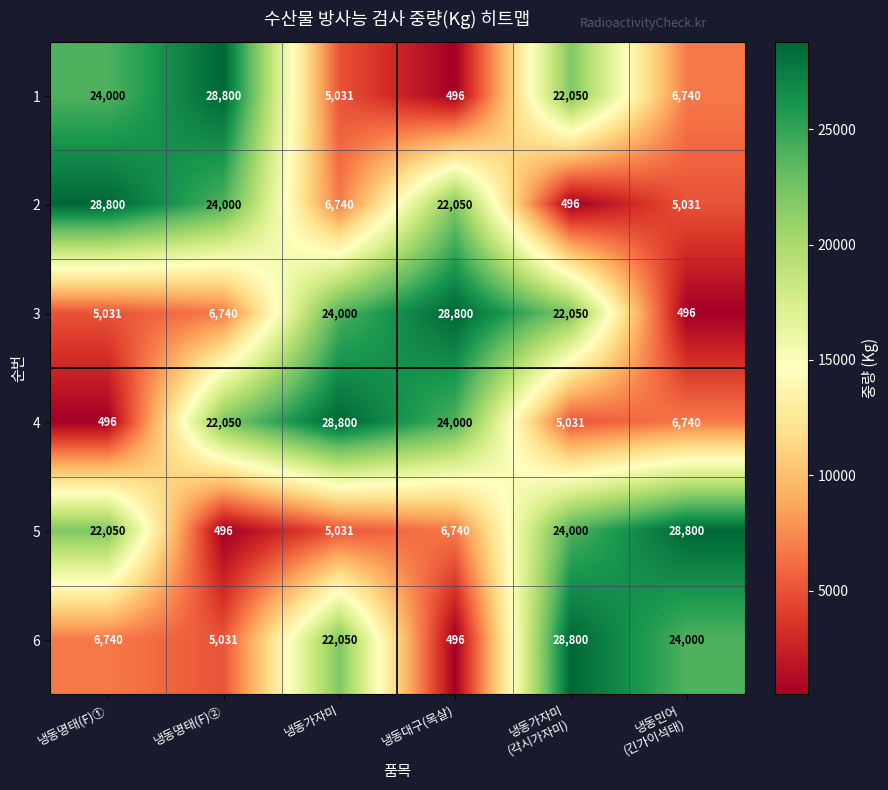

The 6 series shows 5031 at 냉동명태(F)②. True or false?

True